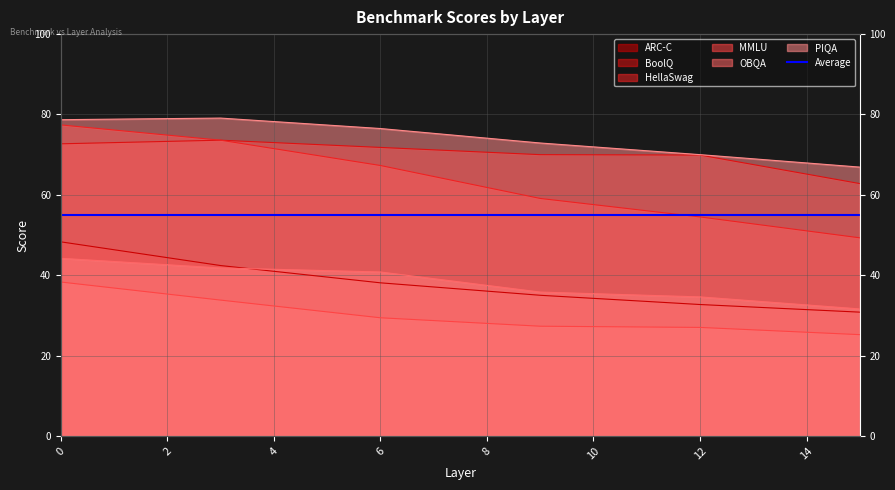

What is the lowest value of the HellaSwag series?

49.3